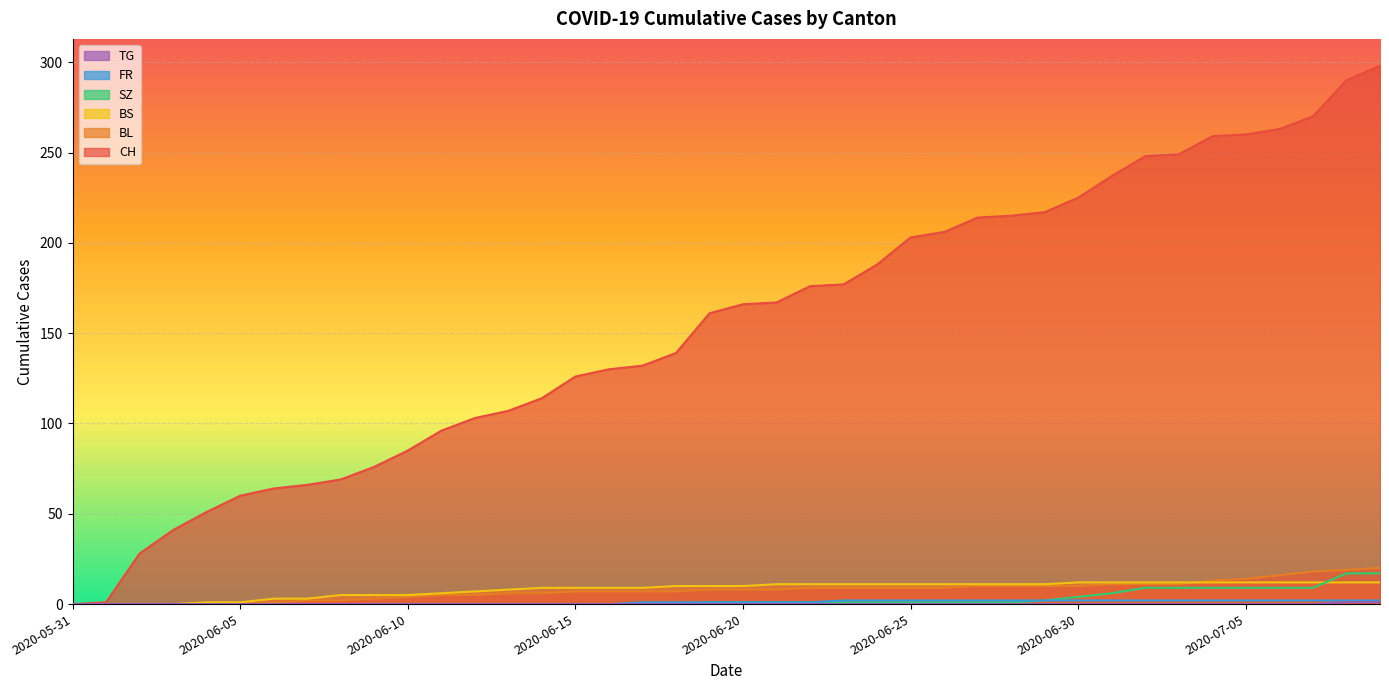

At 2020-06-16, list the series in order from smallest to largest.

SZ, FR, TG, BL, BS, CH